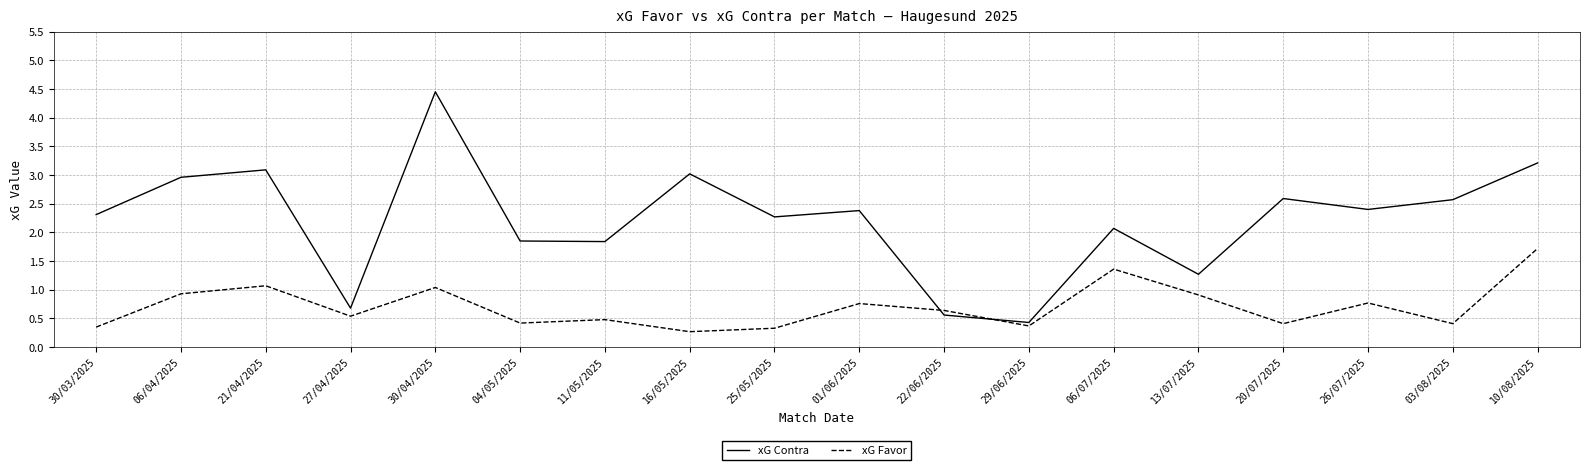

Which series has the widest spread of values?

xG Contra